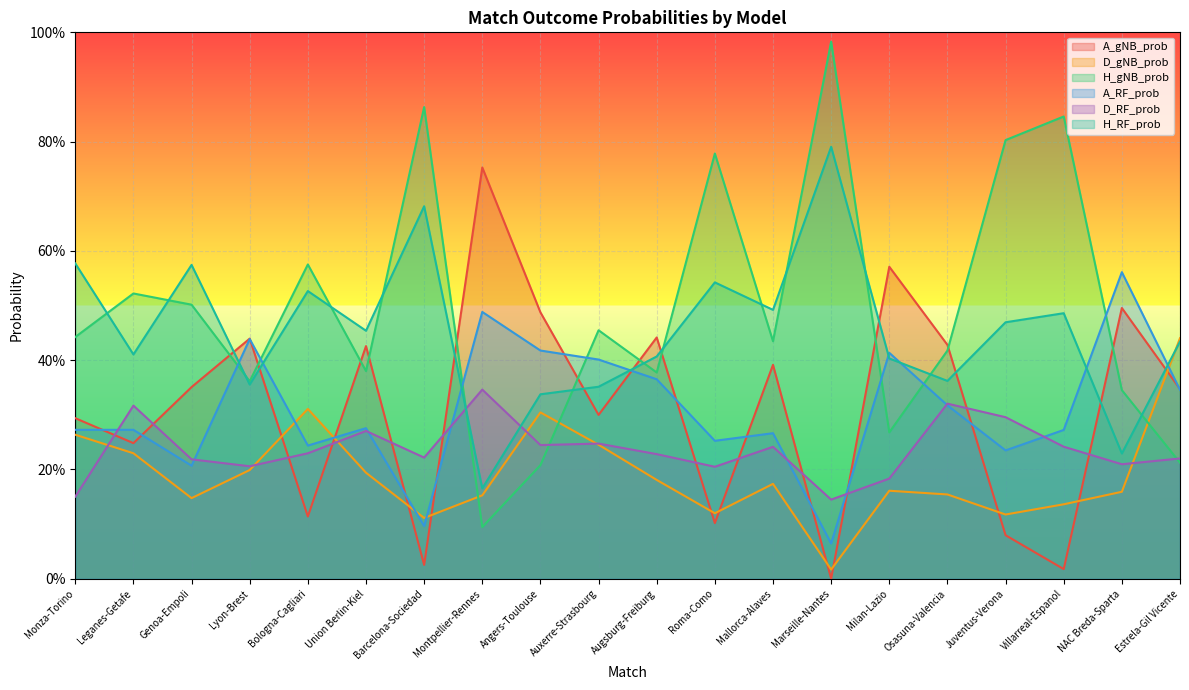

Read the A_gNB_prob value at NAC Breda-Sparta.

0.5